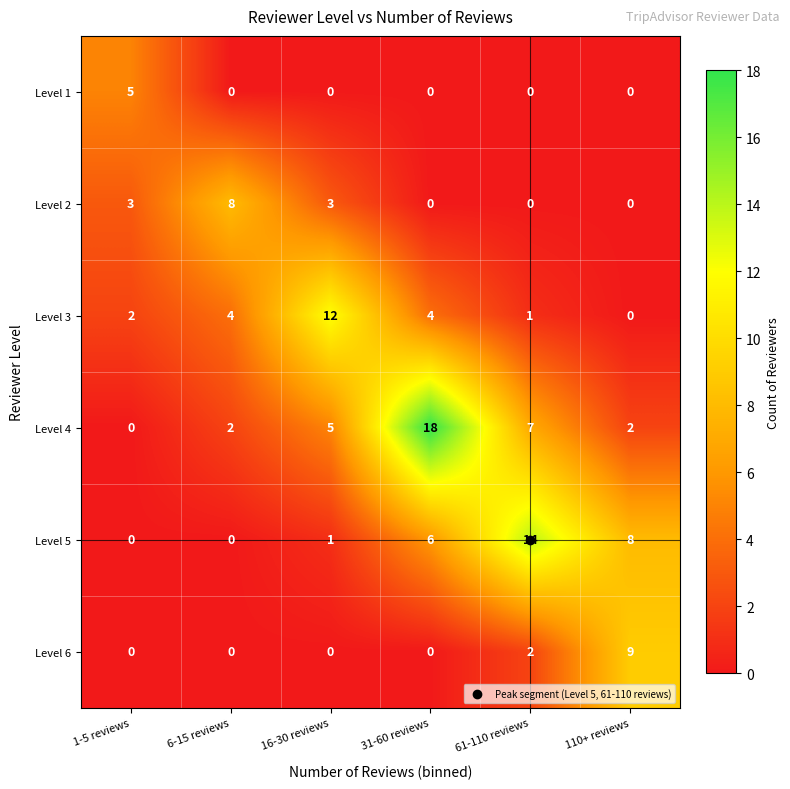

At how many categories does at least one series exceed 6?

5